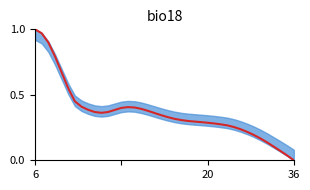

How many data points are above 0?

39